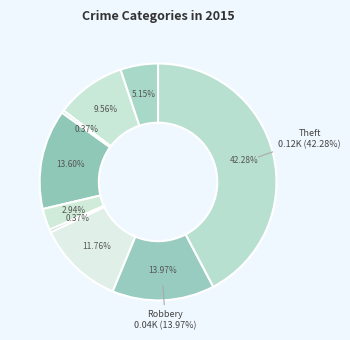

Which category has the biggest portion of the pie?

Theft